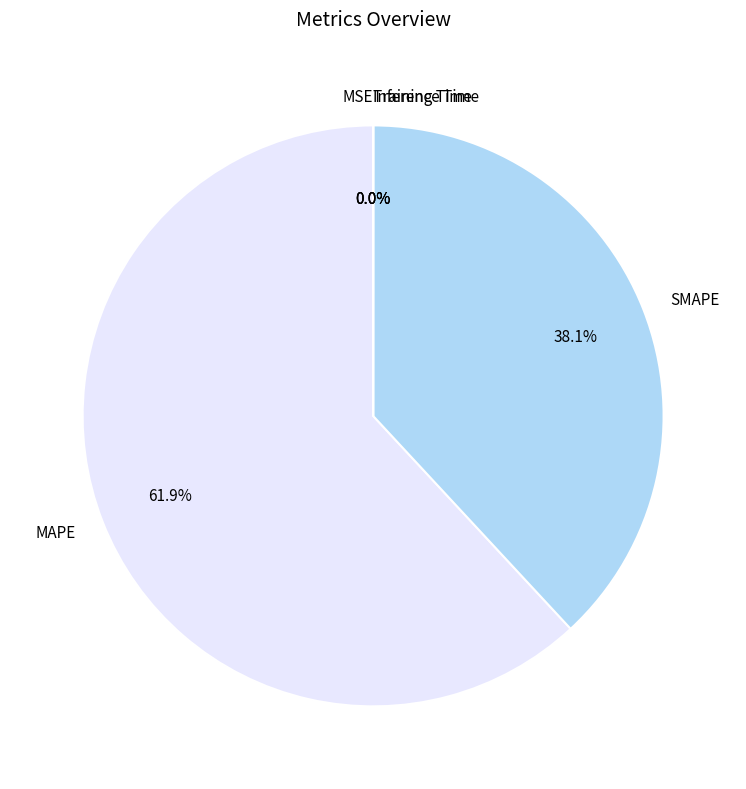

Rank the categories by value from highest to lowest.

MAPE, SMAPE, Training Time, Inference Time, MSE